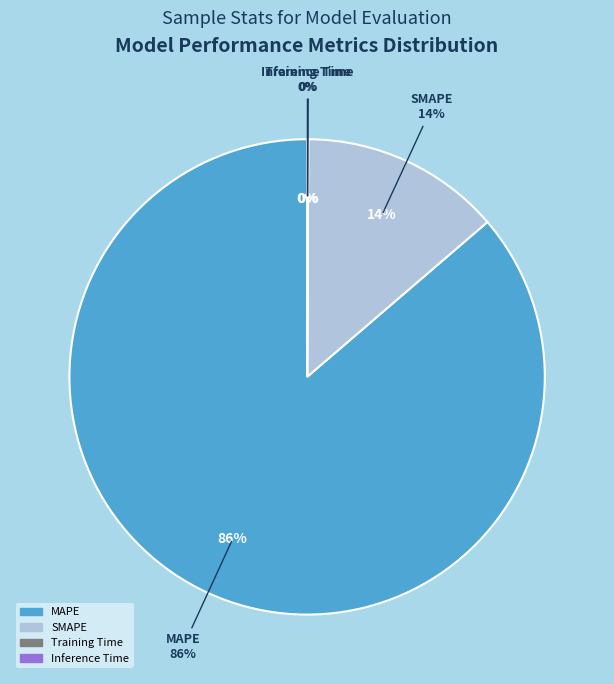

Which has a higher value, MAPE or Training Time?

MAPE